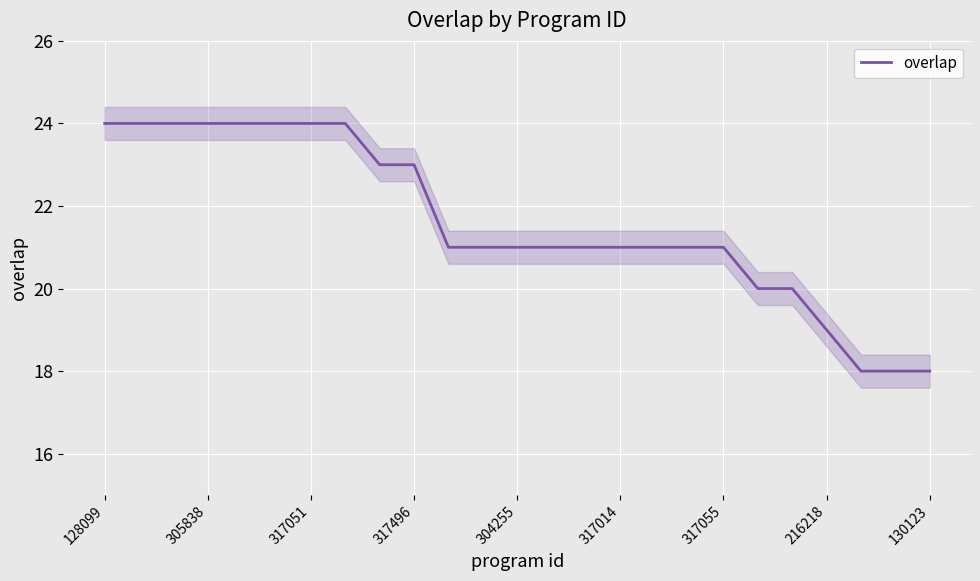

What is the minimum value for overlap?

18